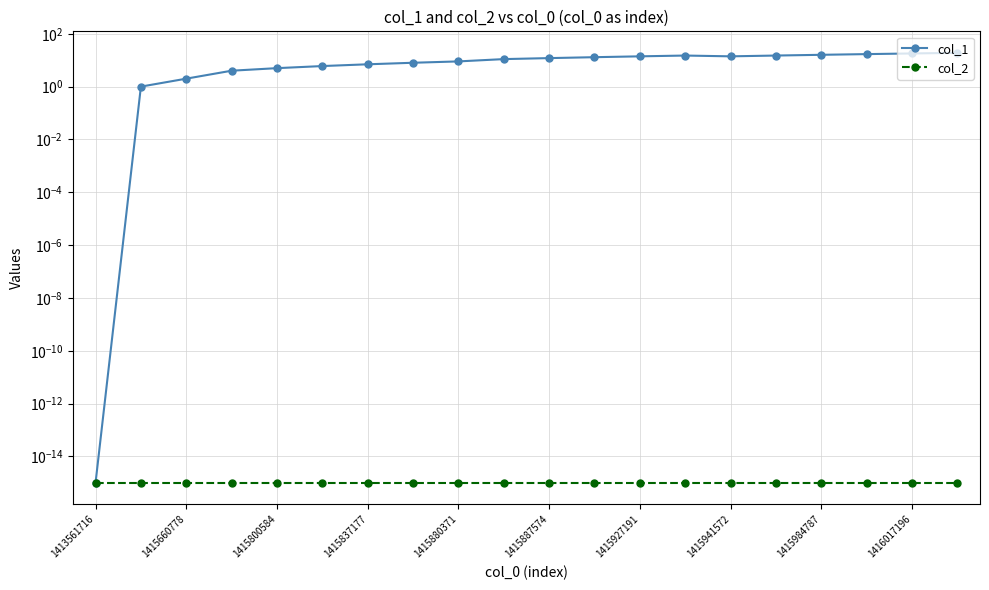

True or false: col_2 and col_1 intersect in this chart.

False